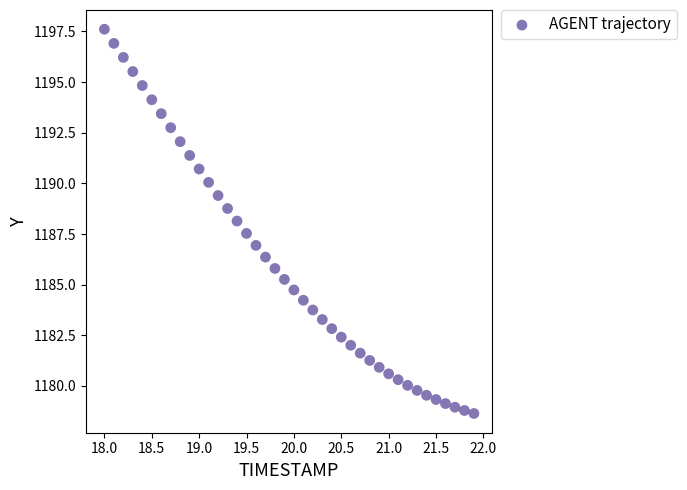

What is the range of X values (max minus min)?

3.9